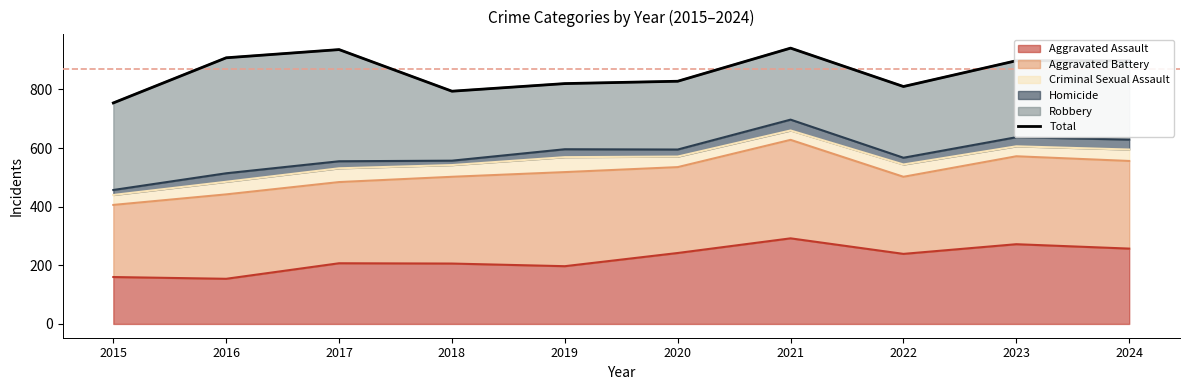

Rank the categories by value from highest to lowest.

2021, 2017, 2016, 2023, 2024, 2020, 2019, 2022, 2018, 2015